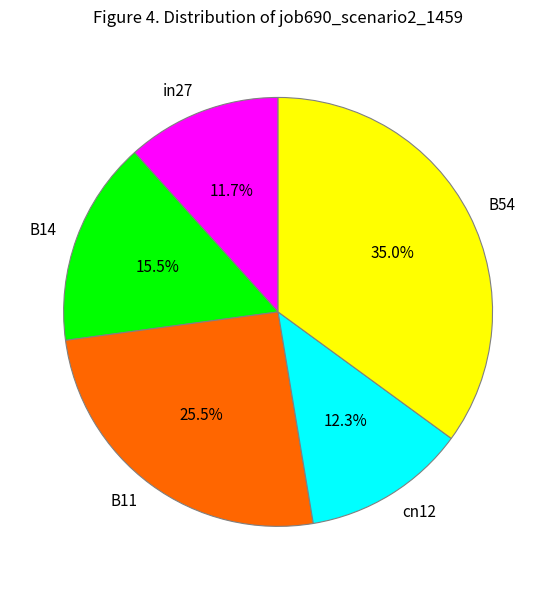

What portion of the pie excludes B14?

84.5%